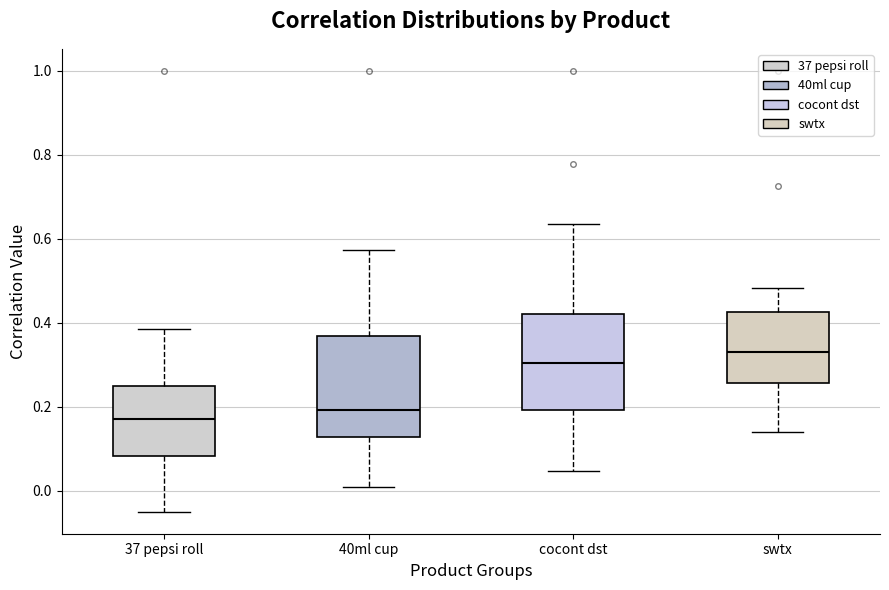

Reading left to right, read every box against the y-axis: the position of its median line, the range the box covers, and the ends of its whiskers. The values are not printed on the chart, so give them approximately, as read against the axis.

37 pepsi roll: median 0.18, box 0.08 to 0.24, whiskers -0.06 to 0.38
40ml cup: median 0.20, box 0.12 to 0.36, whiskers 0.00 to 0.58
cocont dst: median 0.30, box 0.20 to 0.42, whiskers 0.04 to 0.64
swtx: median 0.32, box 0.26 to 0.42, whiskers 0.14 to 0.48